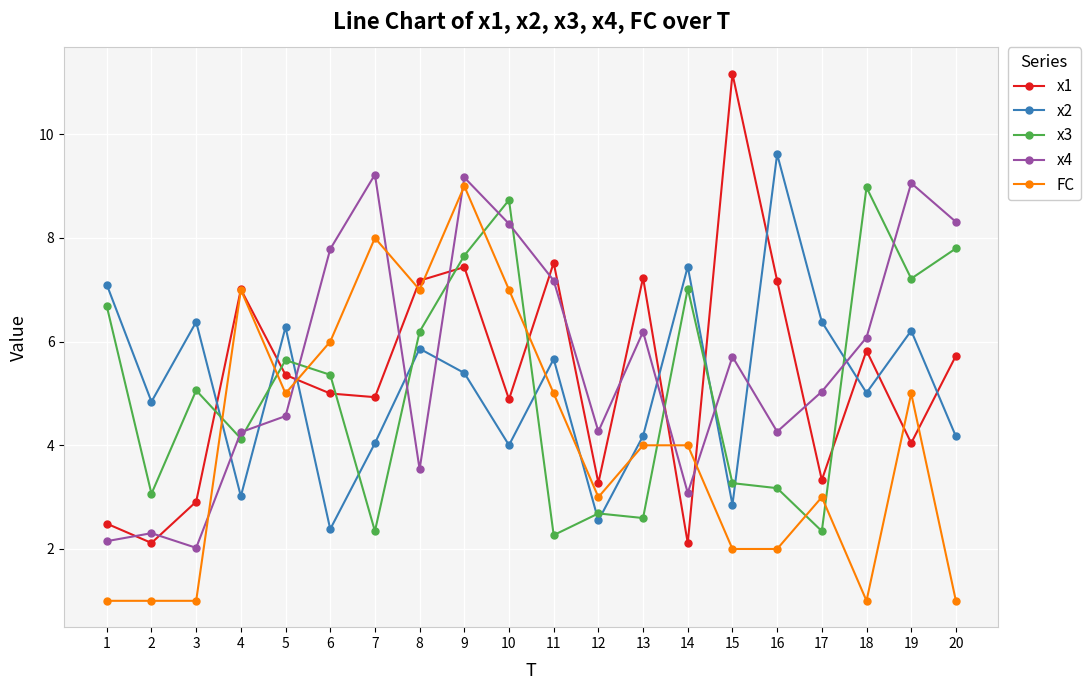

At which category does x3 reach its first local valley?

2